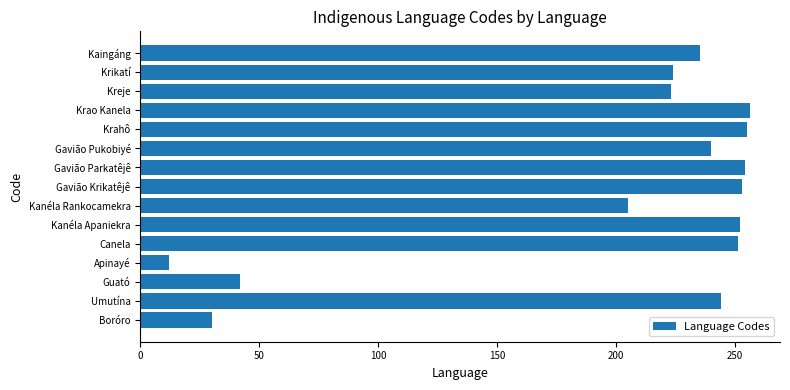

What is the change in value from Kanéla Rankocamekra to Krikatí?

+19